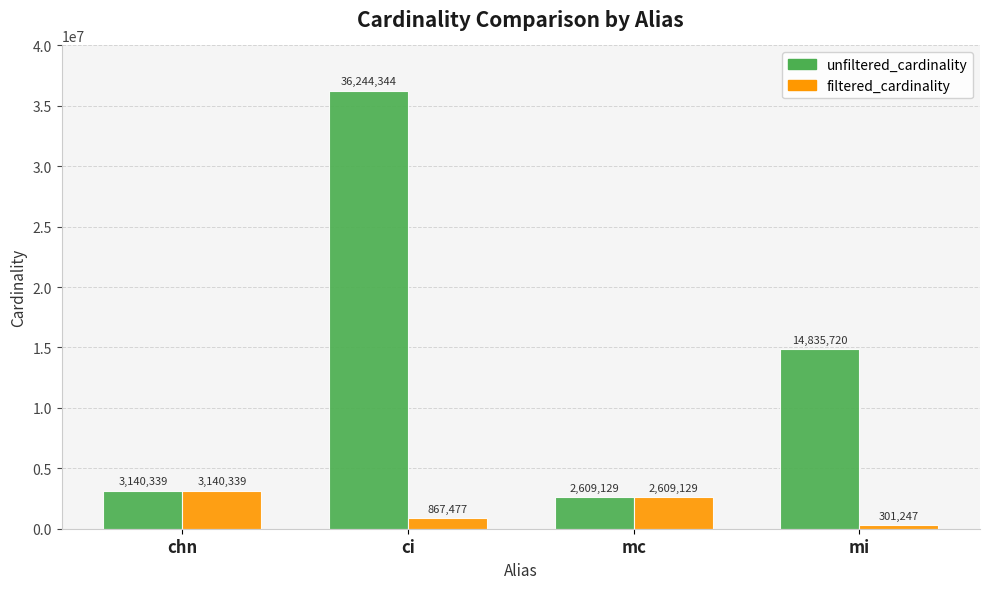

Reading left to right, transcribe all the data shown in this chart.

unfiltered_cardinality: chn=3140339	ci=36244344	mc=2609129	mi=14835720
filtered_cardinality: chn=3140339	ci=867477	mc=2609129	mi=301247